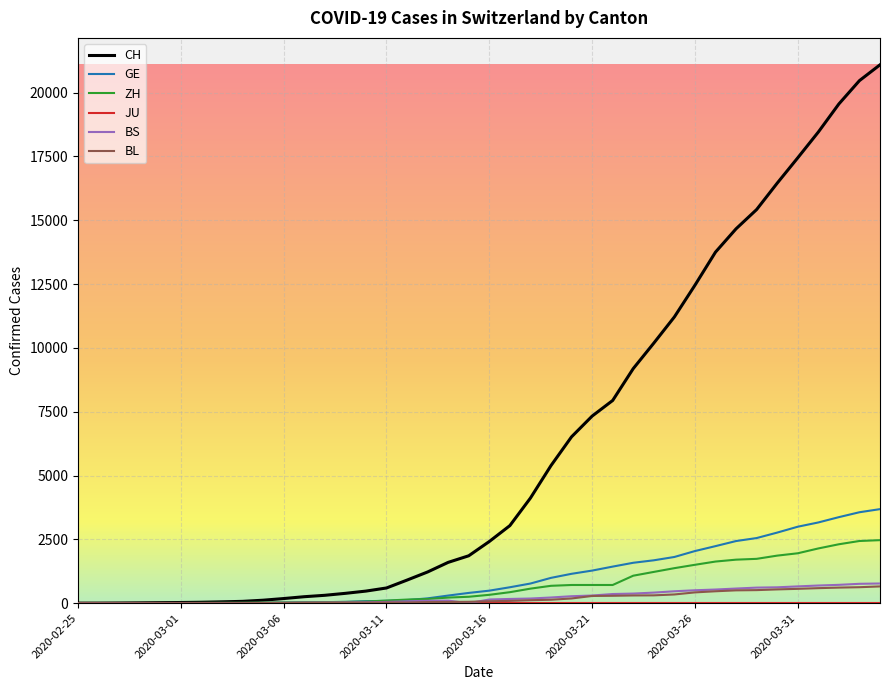

Which series has the widest spread of values?

CH